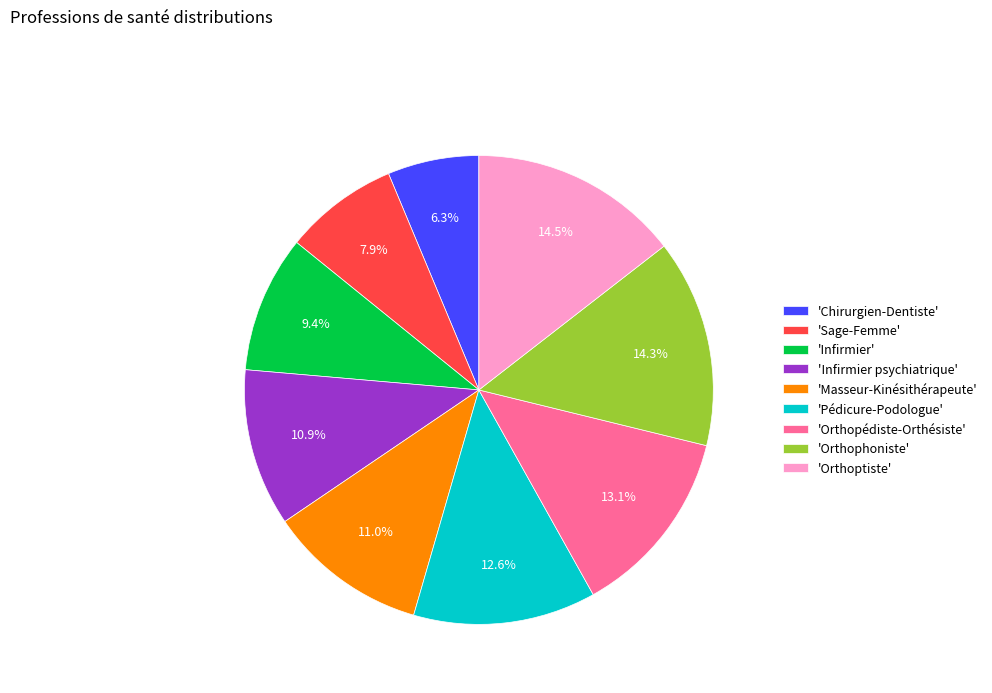

Is there any slice that represents more than half of the pie?

No